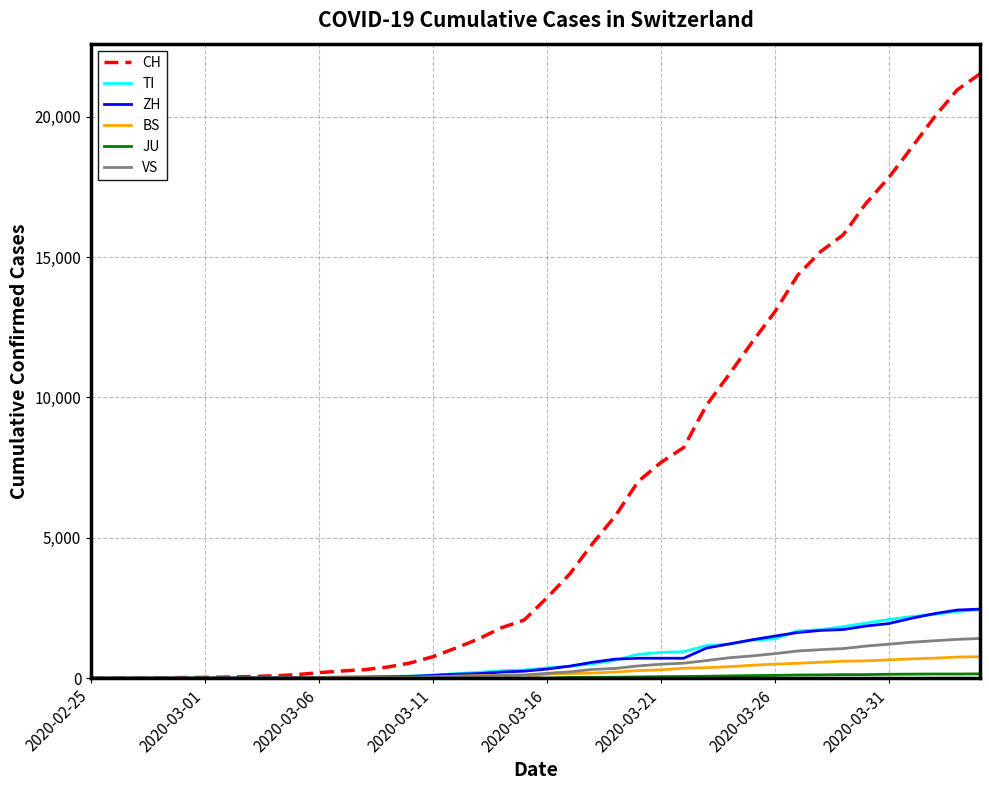

Which series has the widest spread of values?

CH